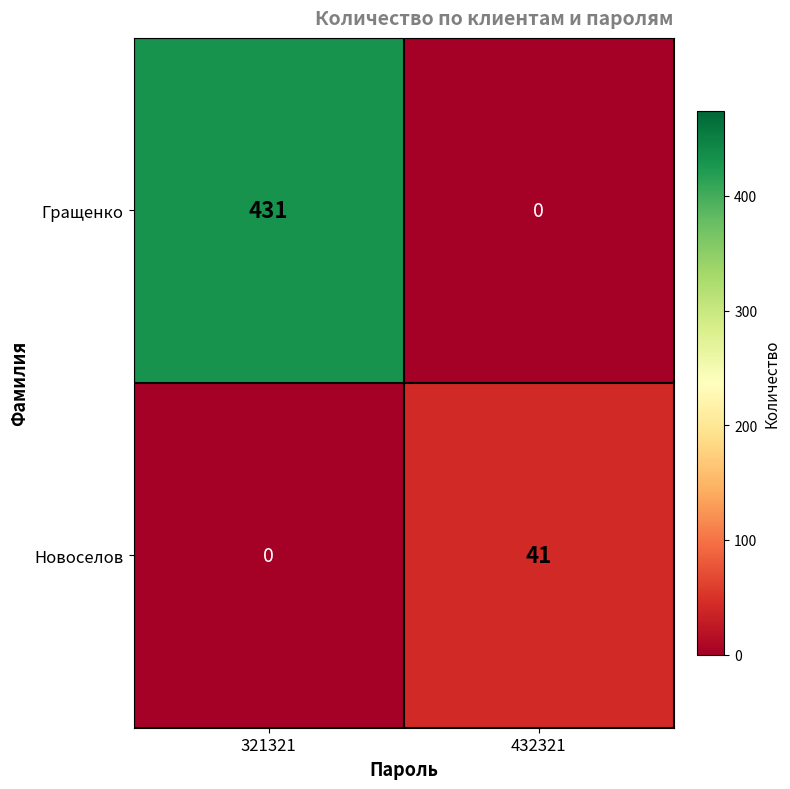

Which series has the widest spread of values?

Гращенко